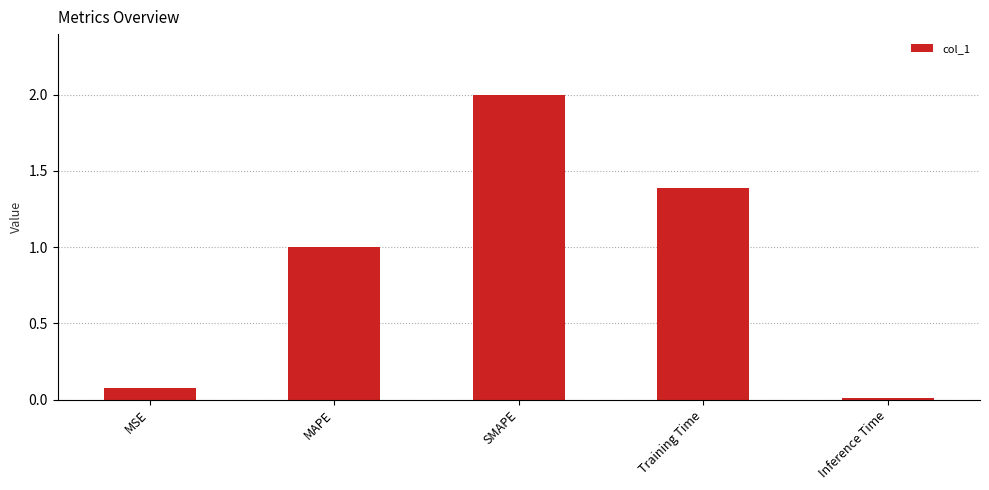

The value at MAPE is 1.0. True or false?

True